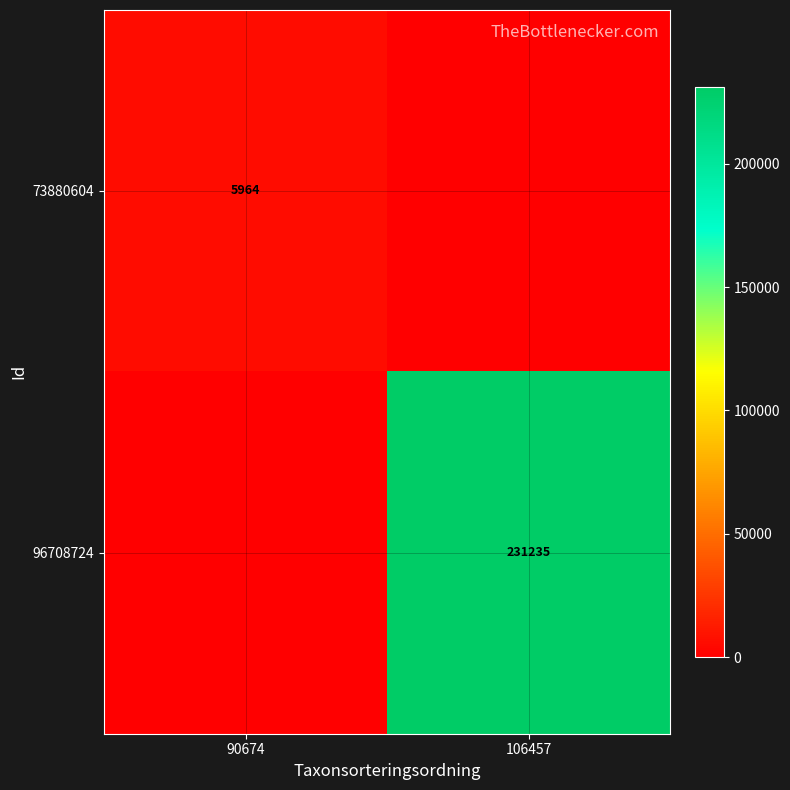

Which label corresponds to the smallest value in the chart?

106457